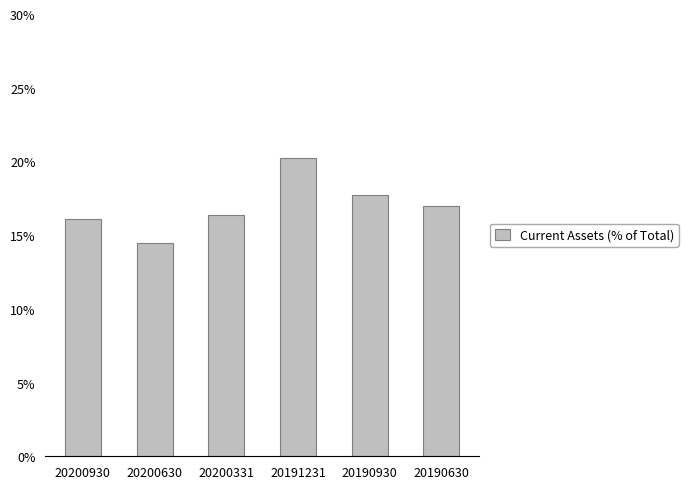

Does the chart contain any negative values?

No